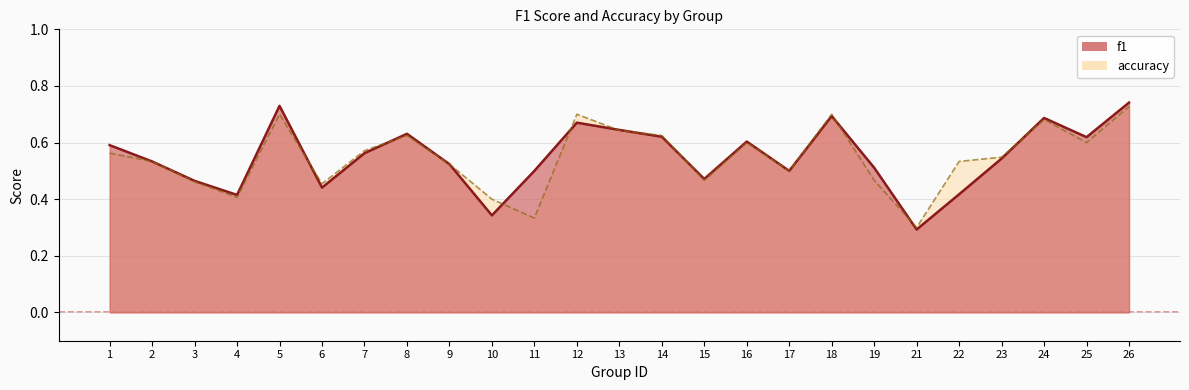

What is the greatest value displayed?

0.7